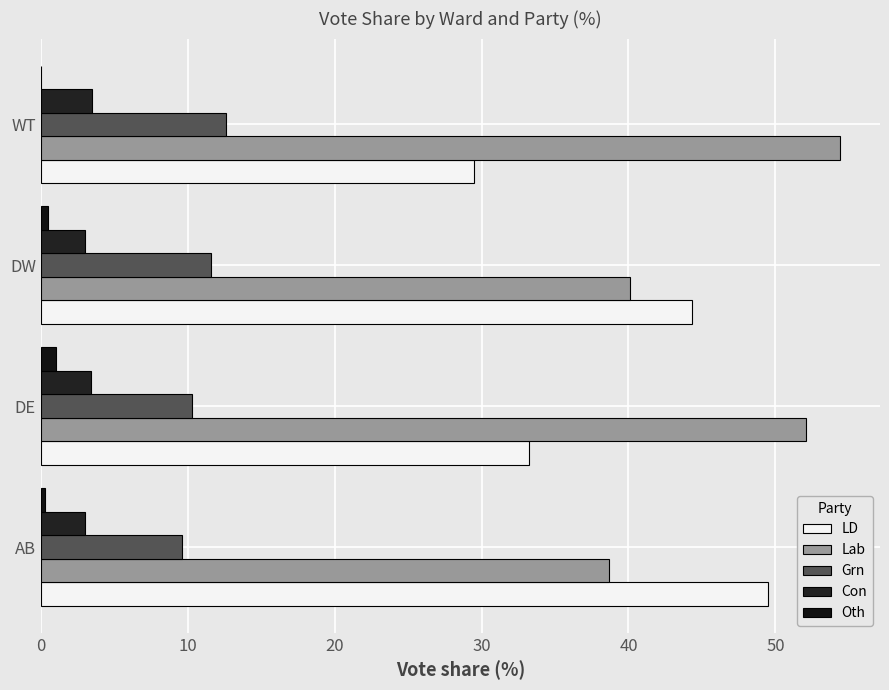

How many series are shown in this chart?

5